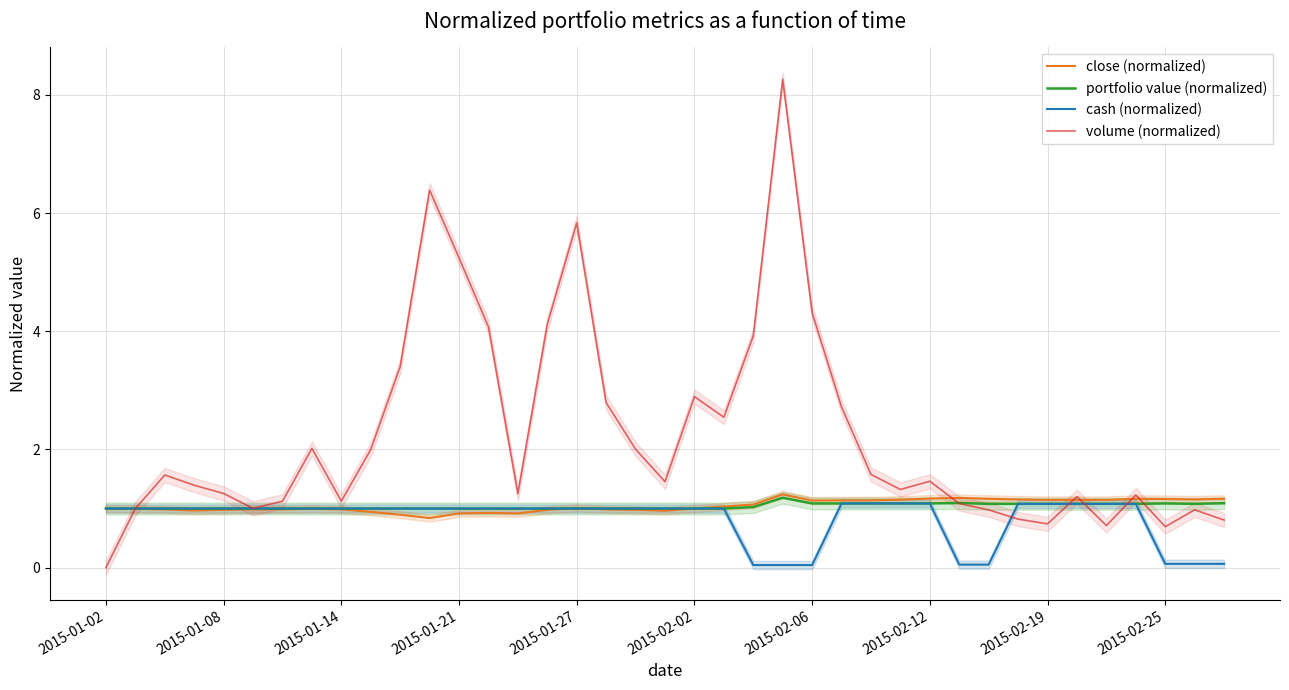

Reading right to left, what are all the values shown in this chart?

close (normalized): 1.2	1.2	1.2	1.2	1.1	1.1	1.1	1.2	1.2	1.2	1.2	1.1	1.1	1.1	1.1	1.2	1.1	1.0	1.0	1.0	1.0	1.0	1.0	1.0	0.9	0.9	0.9	0.8	0.9	0.9	1.0	1.0	1.0	1.0	1.0	1.0	1.0	1.0	1.0
portfolio value (normalized): 1.1	1.1	1.1	1.1	1.1	1.1	1.1	1.1	1.1	1.1	1.1	1.1	1.1	1.1	1.1	1.2	1.0	1.0	1.0	1.0	1.0	1.0	1.0	1.0	1.0	1.0	1.0	1.0	1.0	1.0	1.0	1.0	1.0	1.0	1.0	1.0	1.0	1.0	1.0
cash (normalized): 0.1	0.1	0.1	1.1	1.1	1.1	1.1	1.1	0.1	0.1	1.1	1.1	1.1	1.1	0.0	0.0	0.0	1.0	1.0	1.0	1.0	1.0	1.0	1.0	1.0	1.0	1.0	1.0	1.0	1.0	1.0	1.0	1.0	1.0	1.0	1.0	1.0	1.0	1.0
volume (normalized): 0.8	1.0	0.7	1.2	0.7	1.2	0.7	0.8	1.0	1.1	1.5	1.3	1.6	2.7	4.3	8.3	3.9	2.5	2.9	1.5	2.0	2.8	5.8	4.1	1.3	4.1	5.2	6.4	3.4	2.0	1.1	2.0	1.1	1.0	1.3	1.4	1.6	1.0	0.0